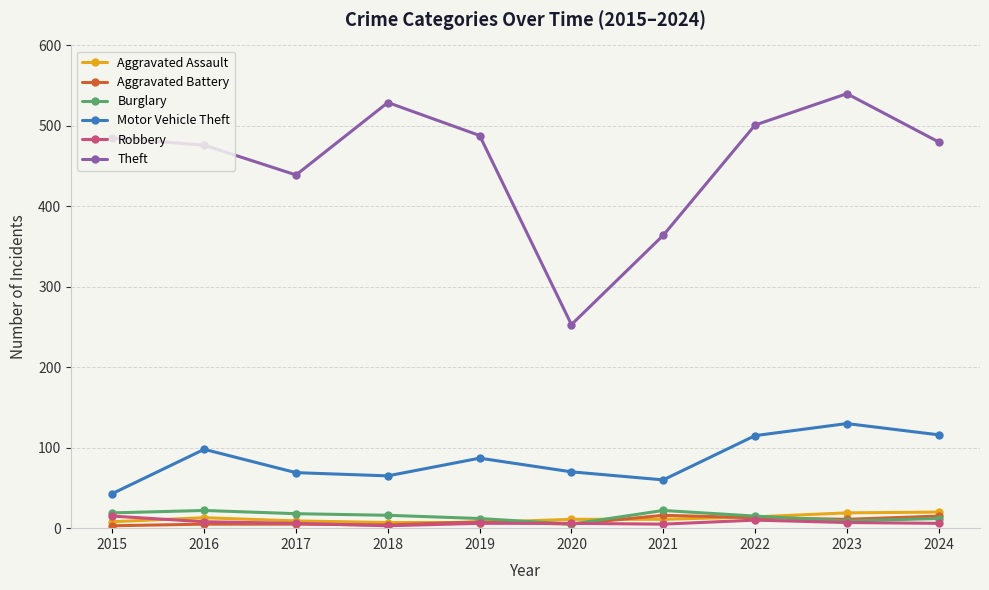

Which series has the largest range (max minus min)?

Theft